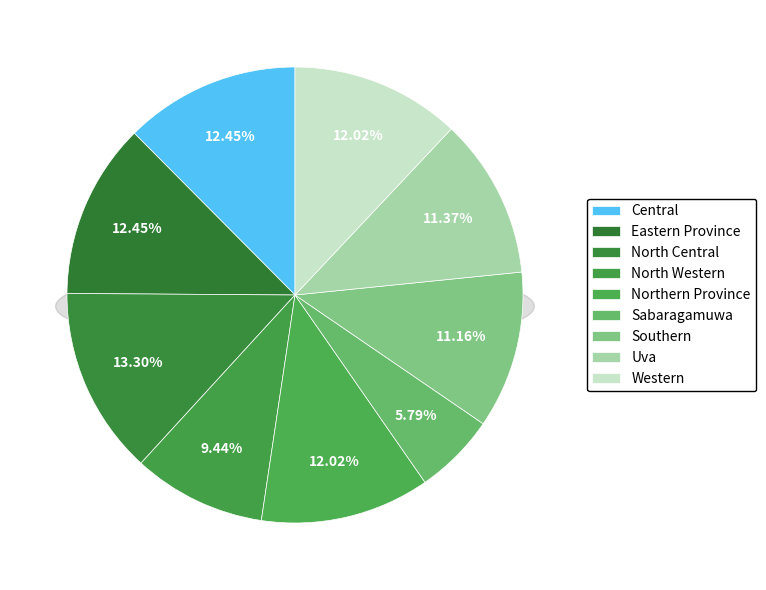

To the nearest percent, what percentage of the pie is Southern?

11%